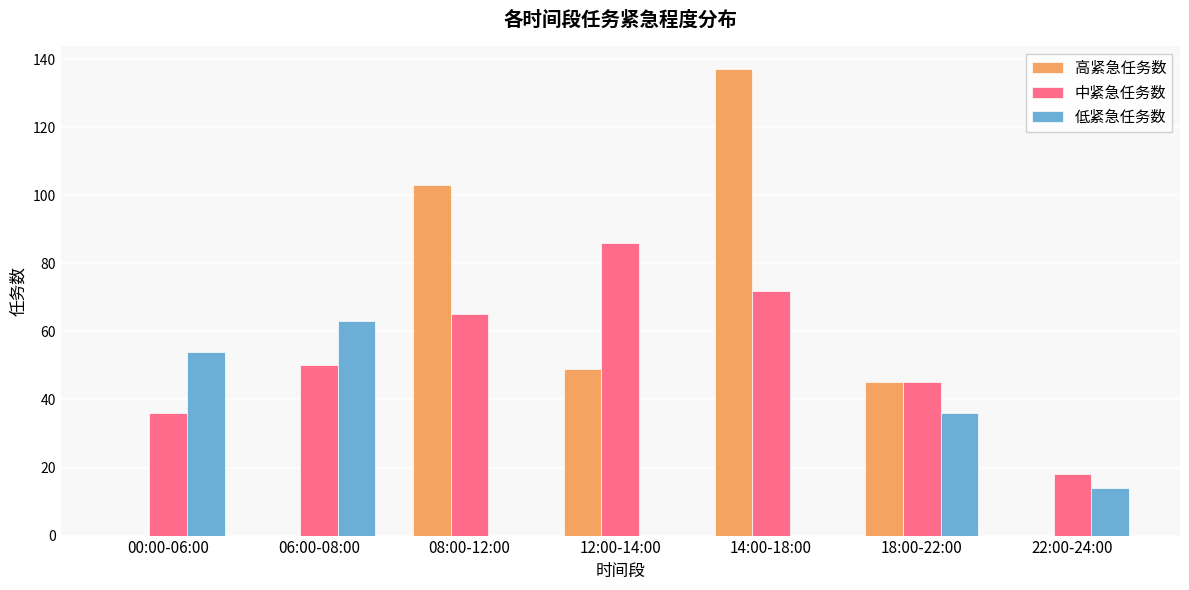

Does the chart contain stacked bars?

No